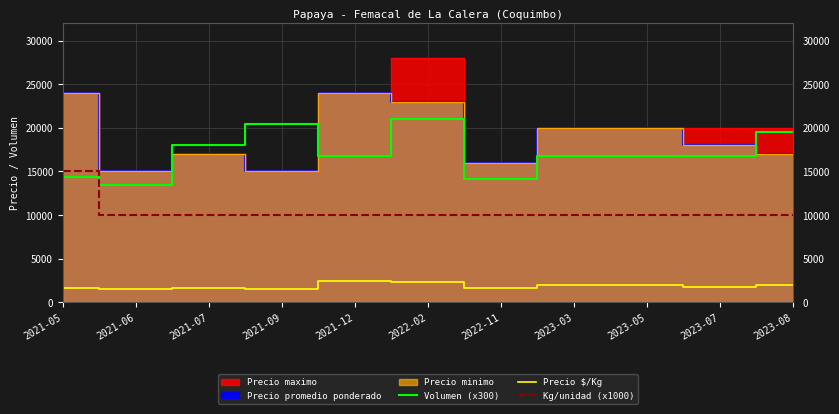

The value of Kg/unidad (x1000) at 2023-03 is 17007. True or false?

False